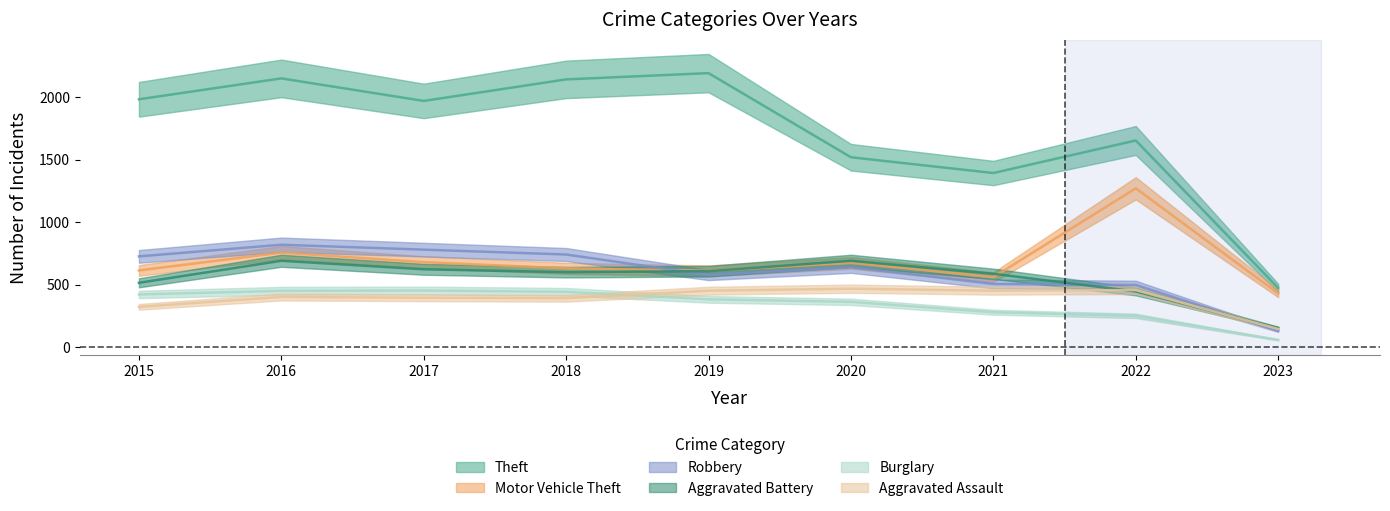

True or false: Theft and Aggravated Battery intersect in this chart.

False